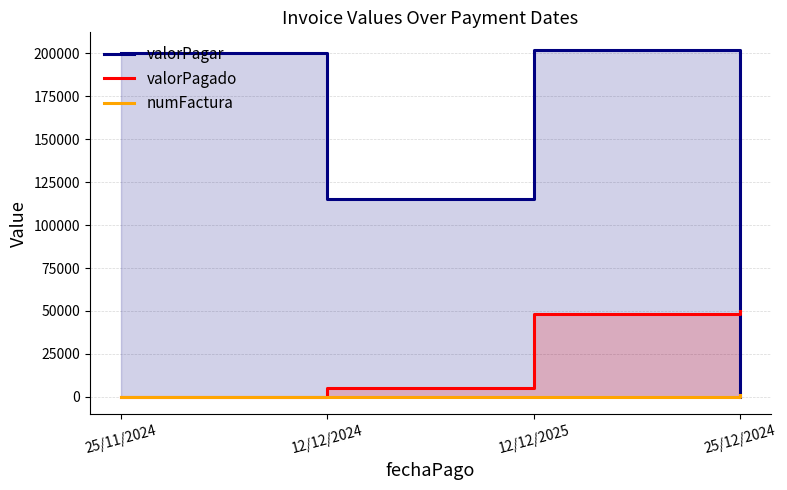

The valorPagar series shows 202000 at 12/12/2025. True or false?

True